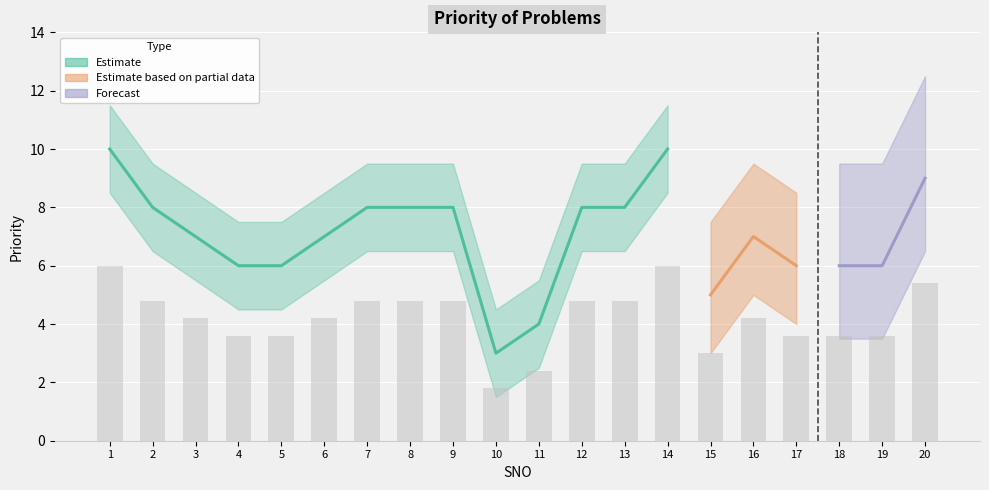

How many data points are less than 4?

8